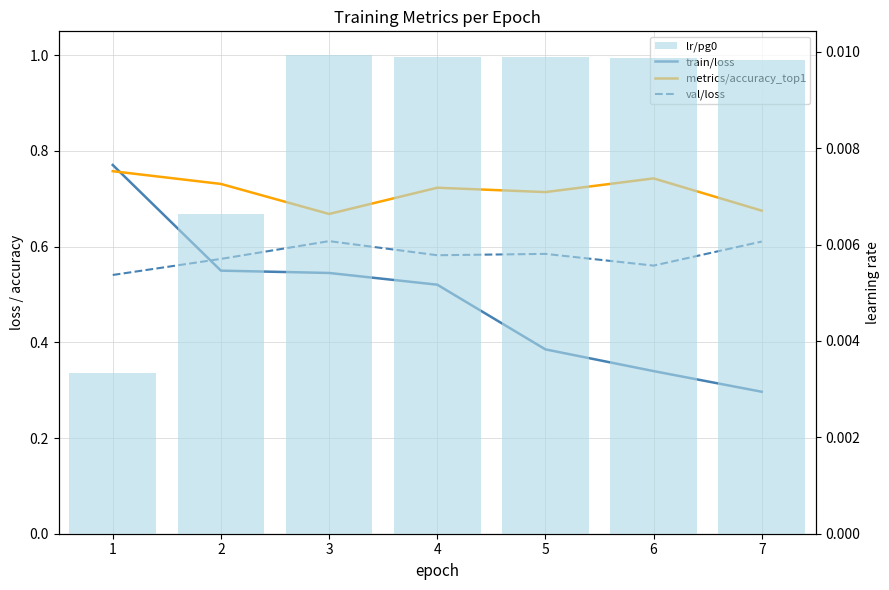

True or false: val/loss has a value of 0.6 at 4.

True